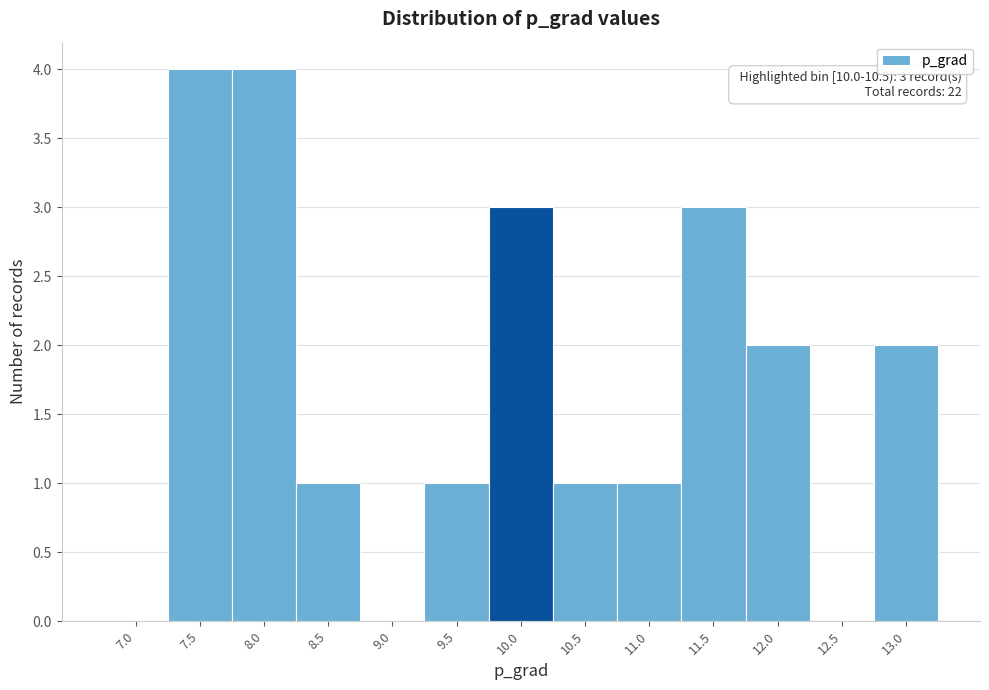

Reading left to right, extract all data points from this chart.

7.0=0	7.5=4	8.0=4	8.5=1	9.0=0	9.5=1	10.0=3	10.5=1	11.0=1	11.5=3	12.0=2	12.5=0	13.0=2